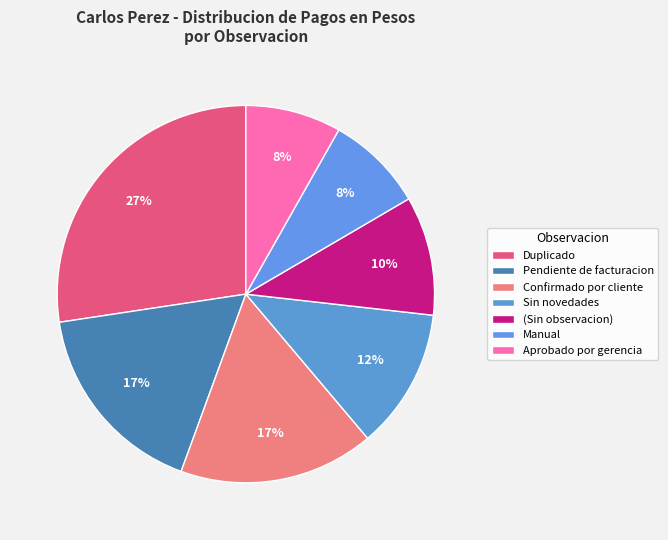

Count the number of slices in the pie.

7